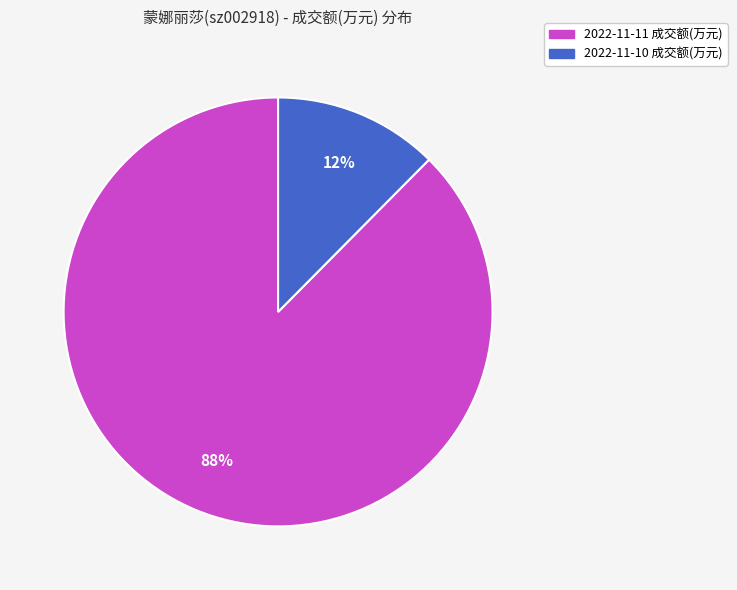

What is the smallest slice in the pie chart?

2022-11-10 成交额(万元)